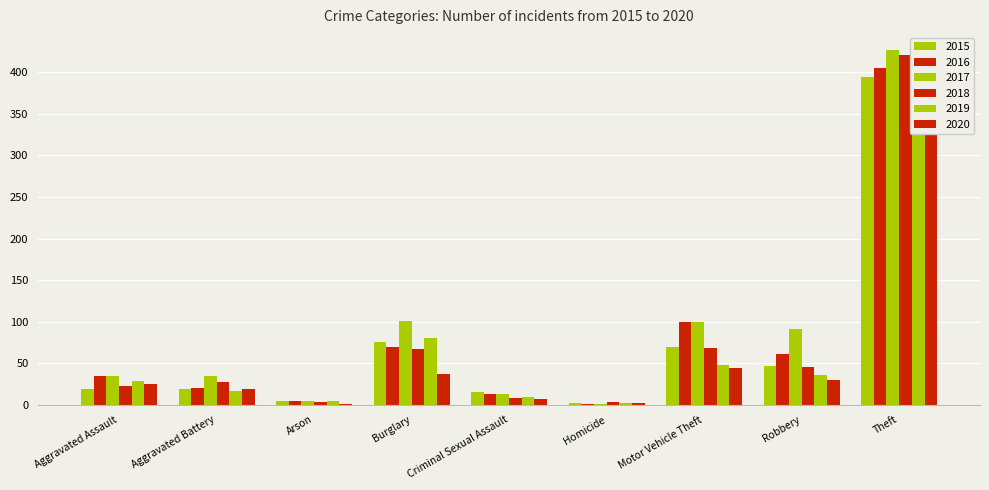

List the labels in order of 2015 value, largest first.

Theft, Burglary, Motor Vehicle Theft, Robbery, Aggravated Assault, Aggravated Battery, Criminal Sexual Assault, Arson, Homicide